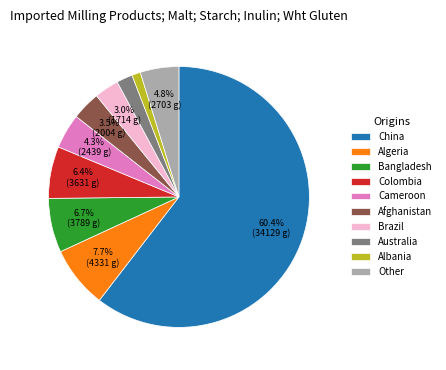

Approximately how many times larger is the value at Other compared to Cameroon?

1.1